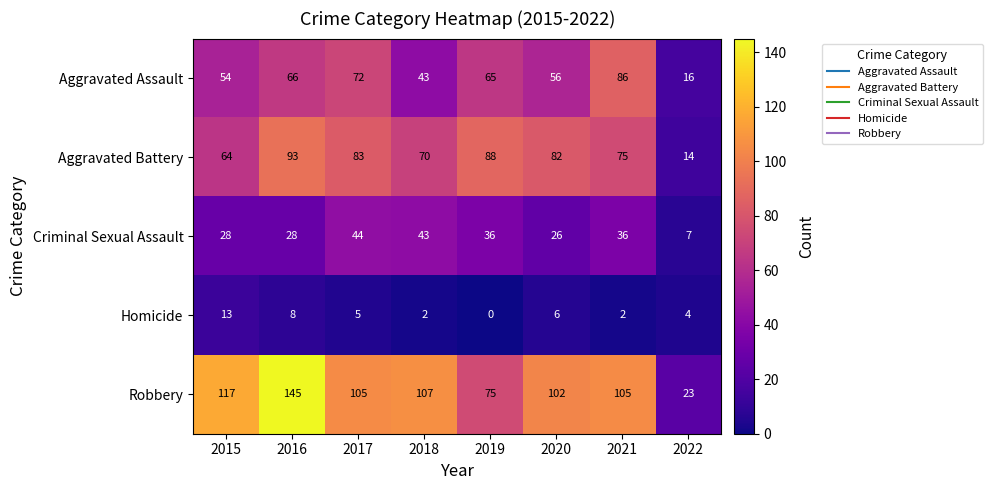

Count the number of data series in this chart.

5